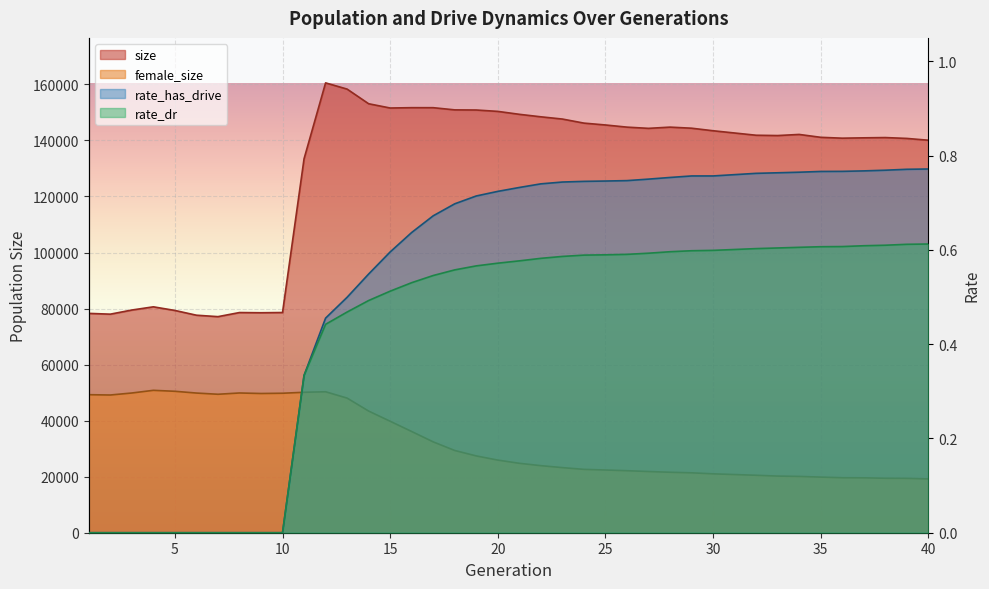

Between 22 and 10, which is larger?

22